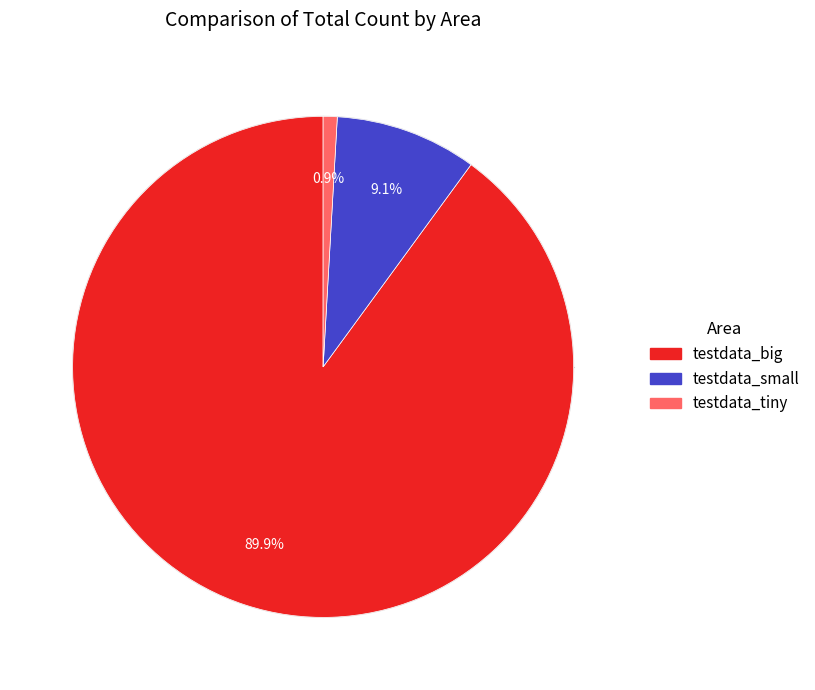

Count the number of slices in the pie.

3